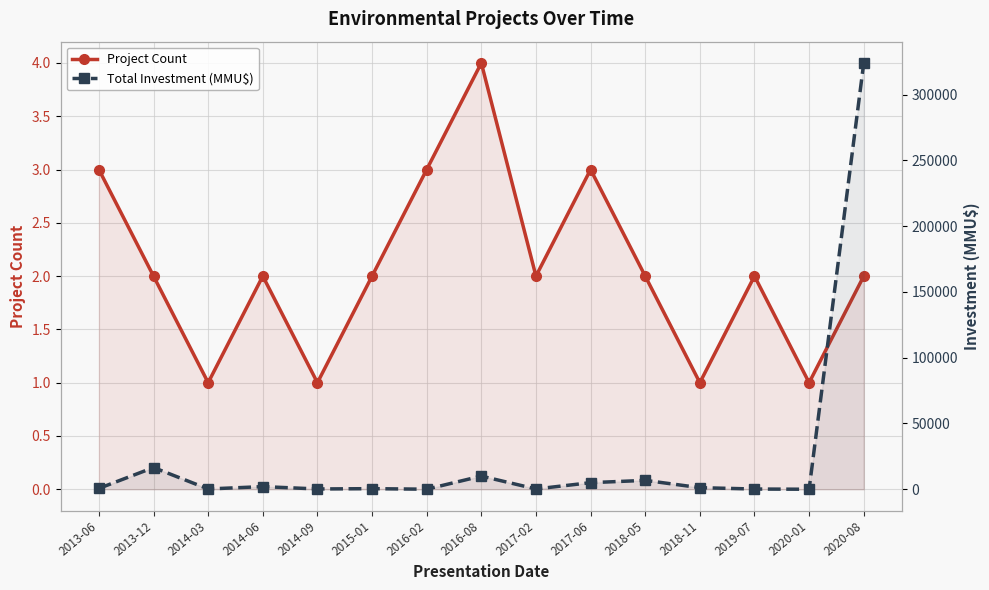

Which has a higher value, 2018-11 or 2014-03?

2018-11